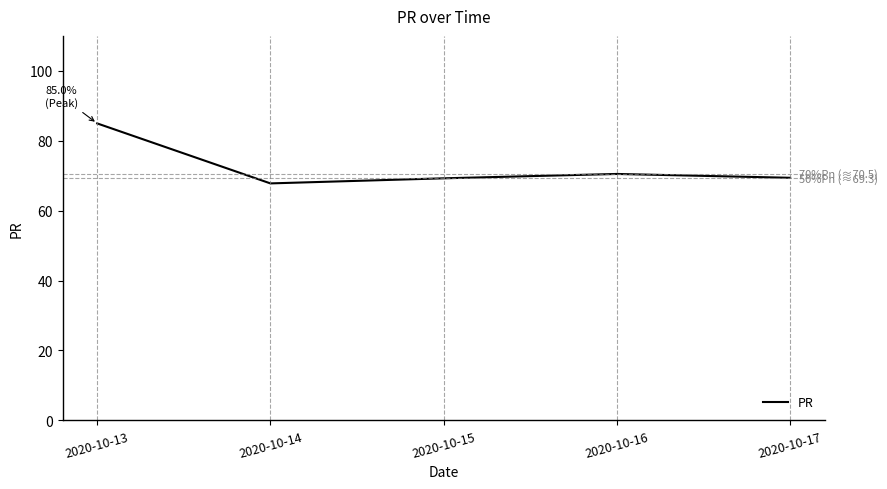

Which label corresponds to the smallest value in the chart?

2020-10-14